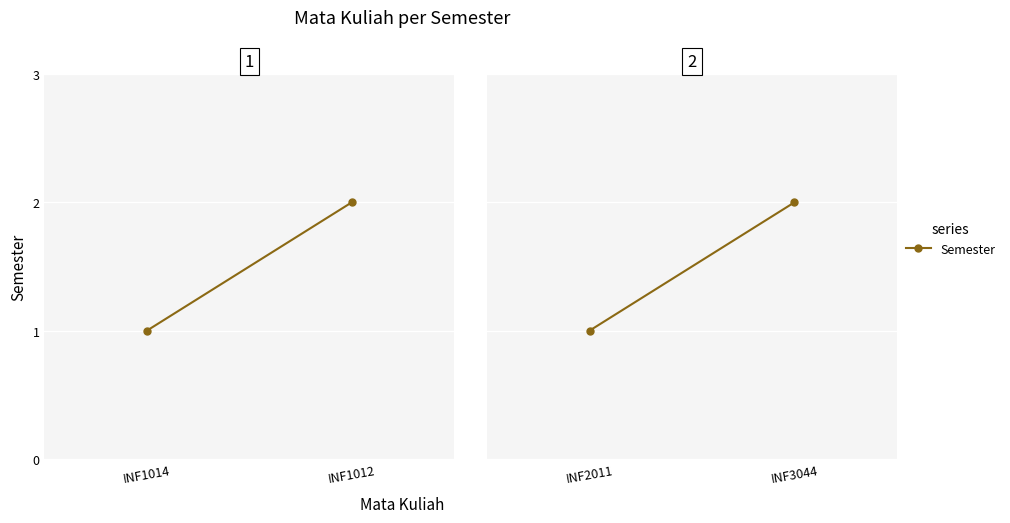

Between INF2011 and INF3044, which is larger?

INF3044